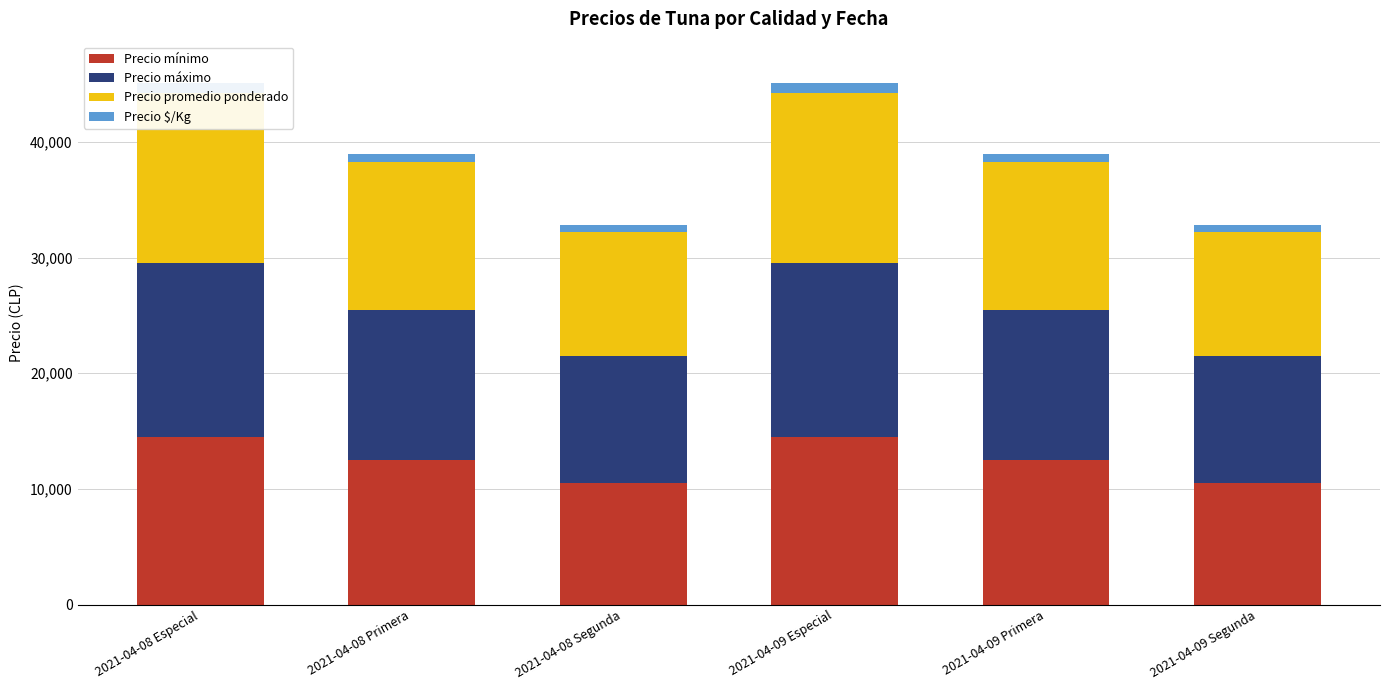

What position from the right is 2021-04-09 Primera?

2